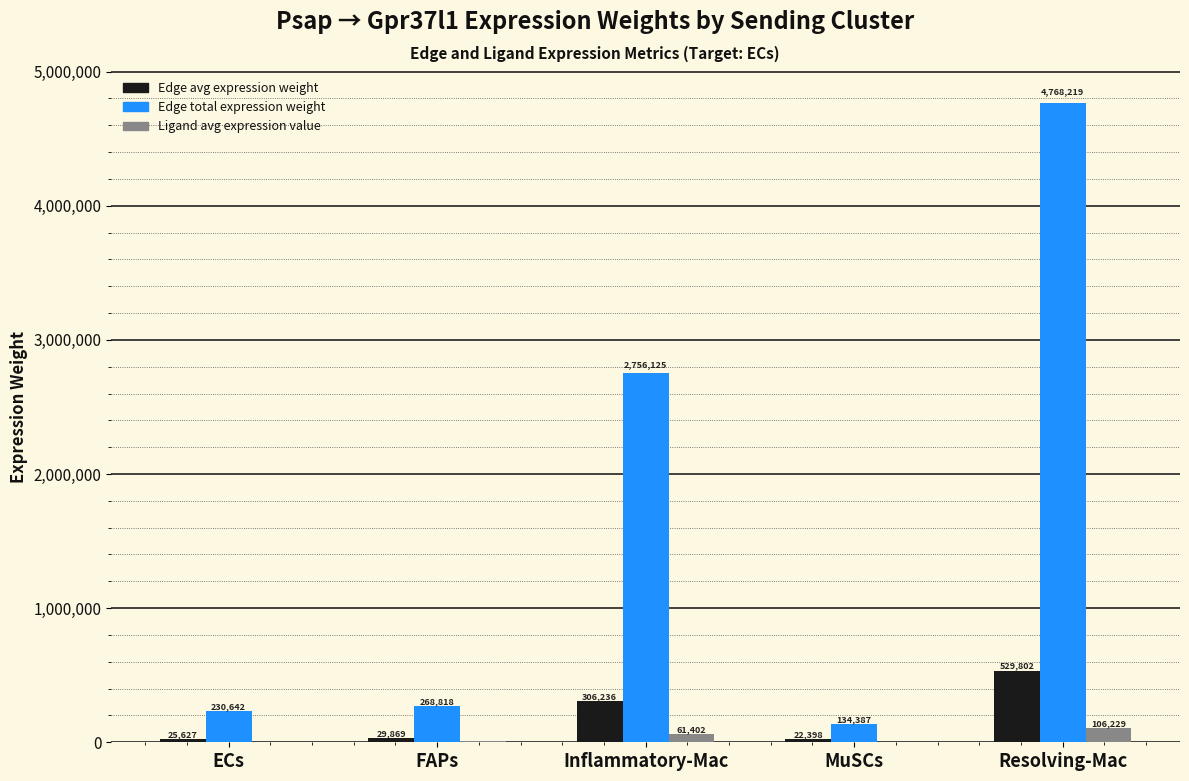

How many groups of bars are there?

5